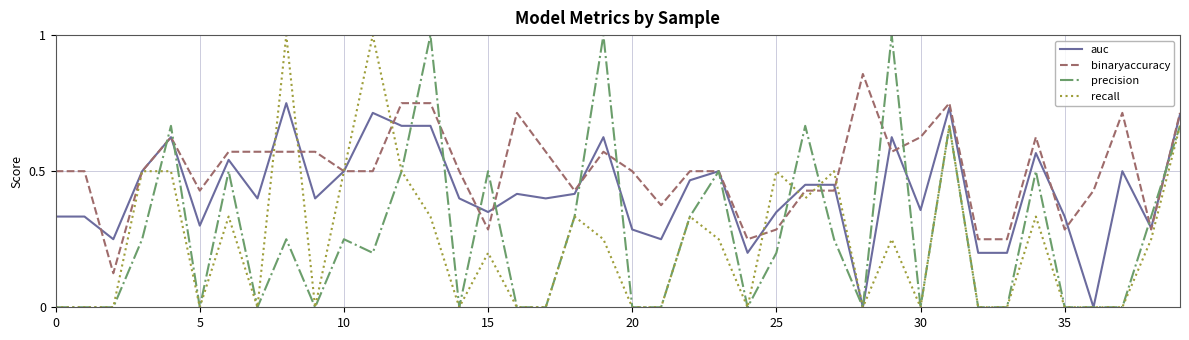

What is the sum of all precision values?

10.6